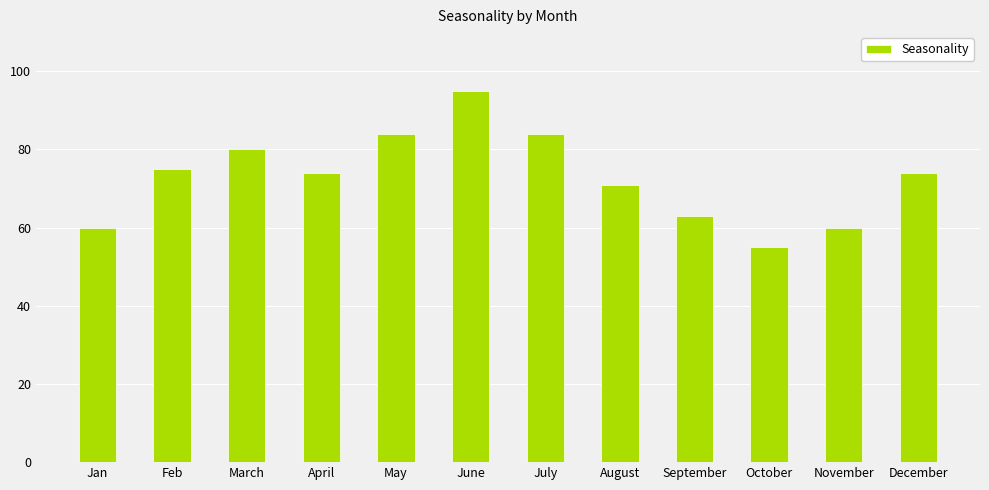

What is the difference between the second highest and second lowest values?

24